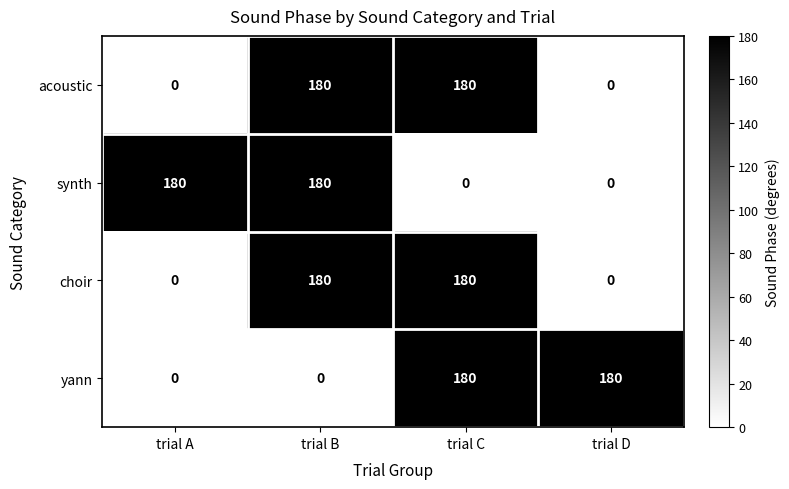

What is the difference between the highest and lowest values at trial C?

180